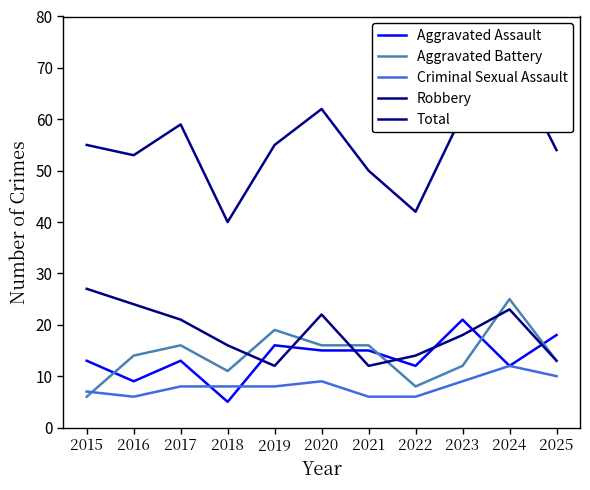

Reading left to right, transcribe all the data shown in this chart.

Aggravated Assault: 2015=13	2016=9	2017=13	2018=5	2019=16	2020=15	2021=15	2022=12	2023=21	2024=12	2025=18
Aggravated Battery: 2015=6	2016=14	2017=16	2018=11	2019=19	2020=16	2021=16	2022=8	2023=12	2024=25	2025=13
Criminal Sexual Assault: 2015=7	2016=6	2017=8	2018=8	2019=8	2020=9	2021=6	2022=6	2023=9	2024=12	2025=10
Robbery: 2015=27	2016=24	2017=21	2018=16	2019=12	2020=22	2021=12	2022=14	2023=18	2024=23	2025=13
Total: 2015=55	2016=53	2017=59	2018=40	2019=55	2020=62	2021=50	2022=42	2023=61	2024=72	2025=54